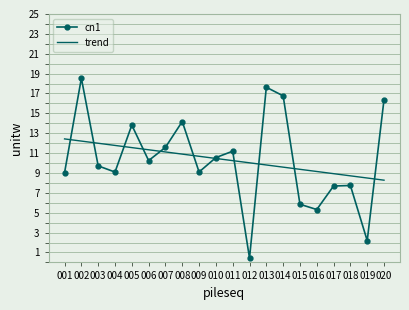

Rank the series at 003 from highest to lowest value.

trend, cn1